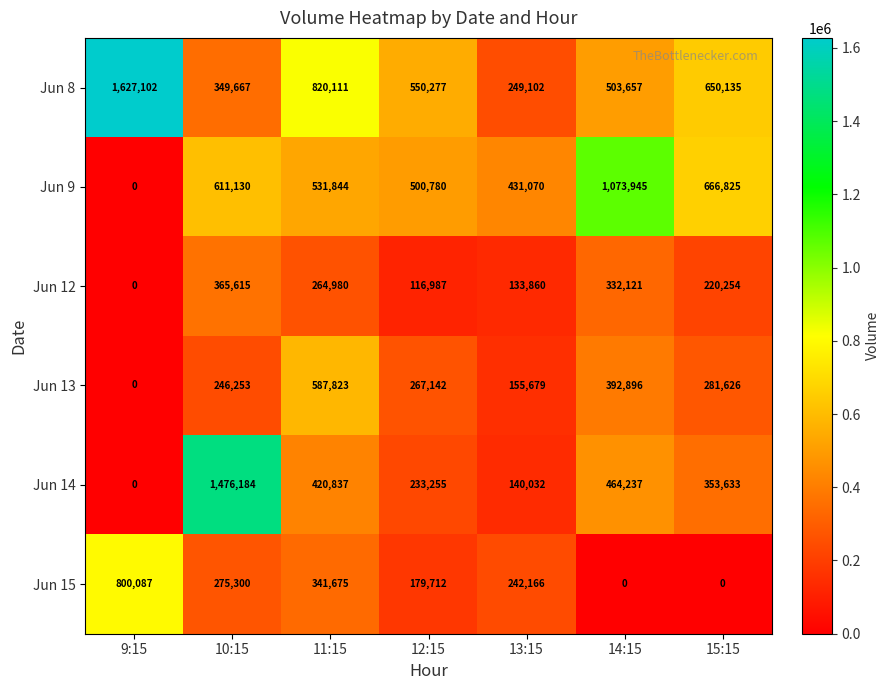

The Jun 15 series shows 275300 at 10:15. True or false?

True